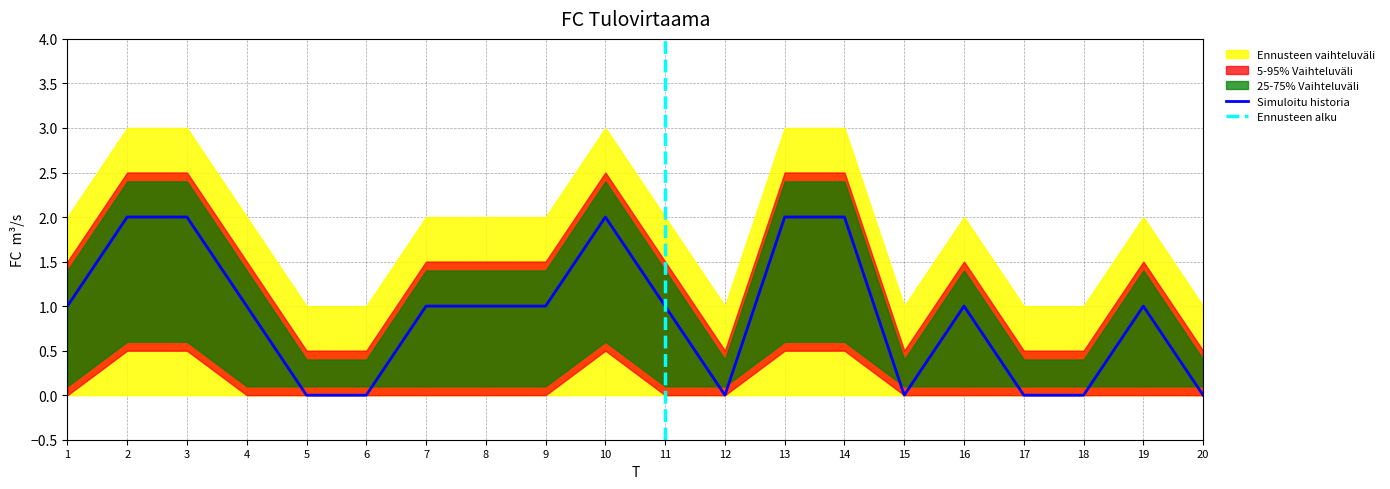

What is the spread (max minus min) of values at 5?

1.0